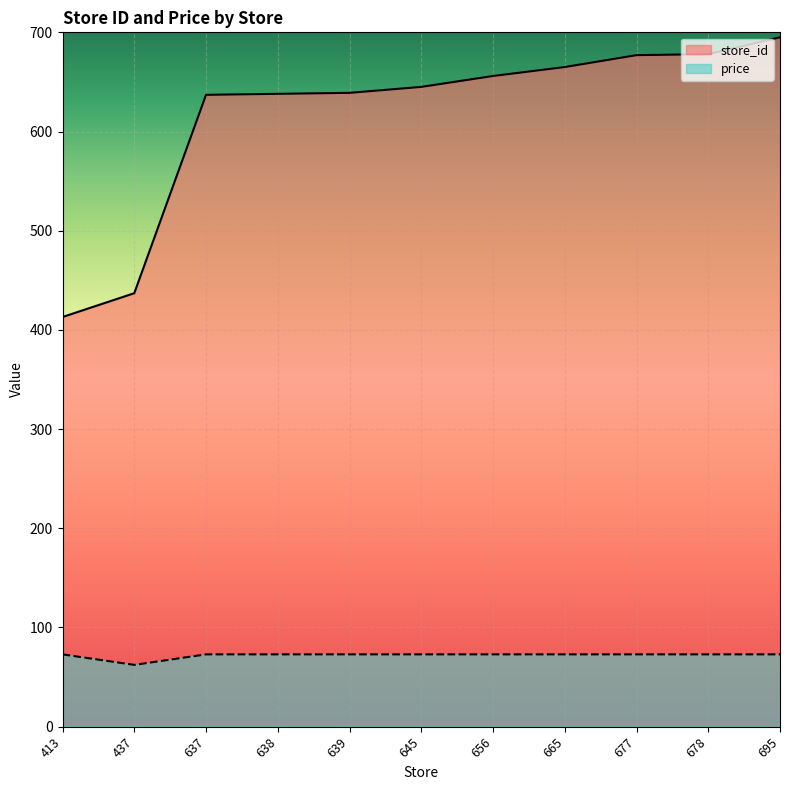

What are all the series names shown in the legend?

store_id, price